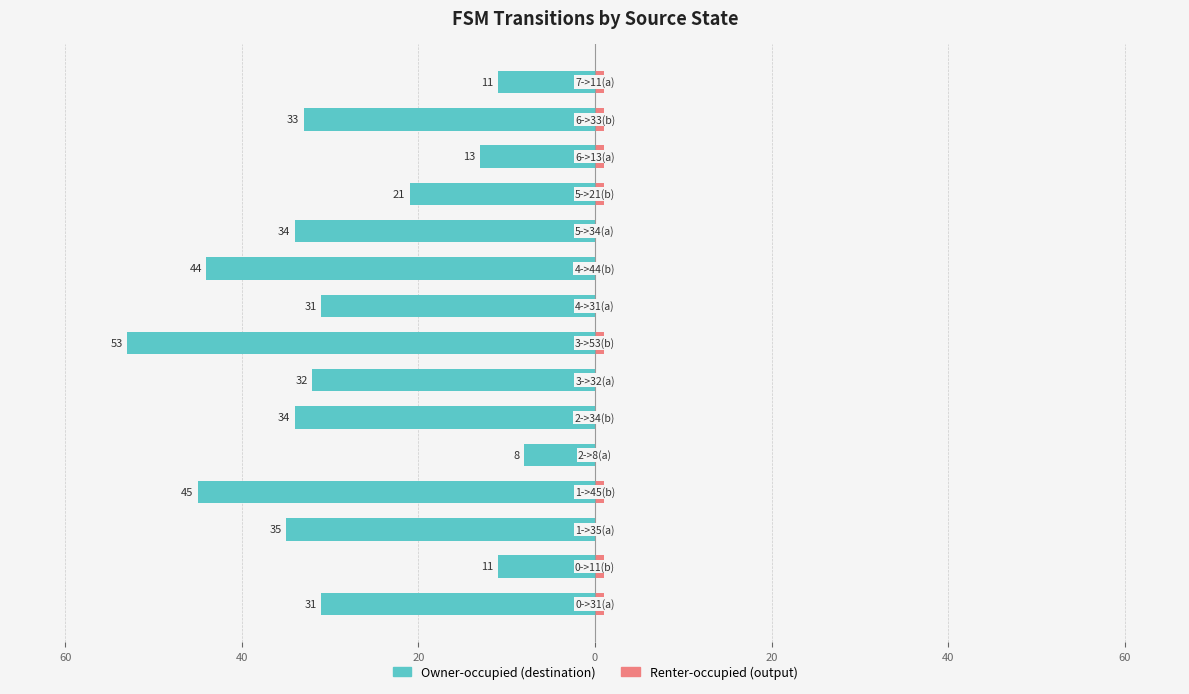

What is the sum of all Owner-occupied (destination) values?

-436